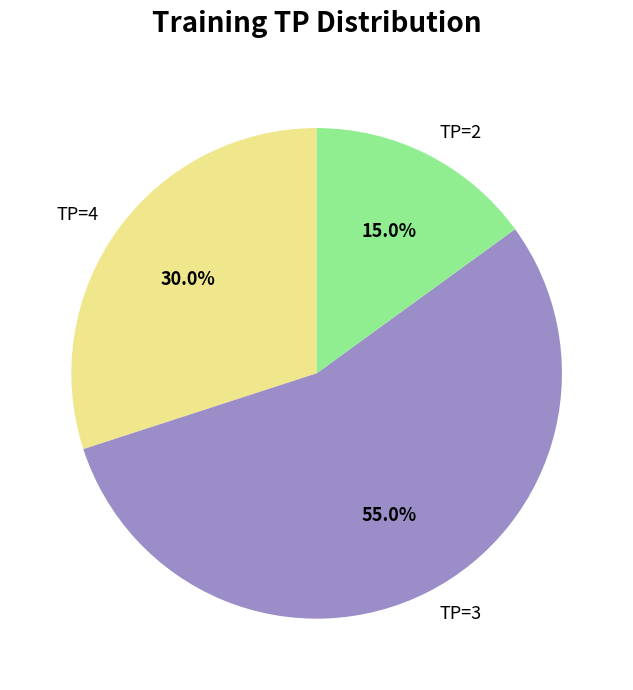

The TP=2 slice represents 24% of the pie. True or false?

False